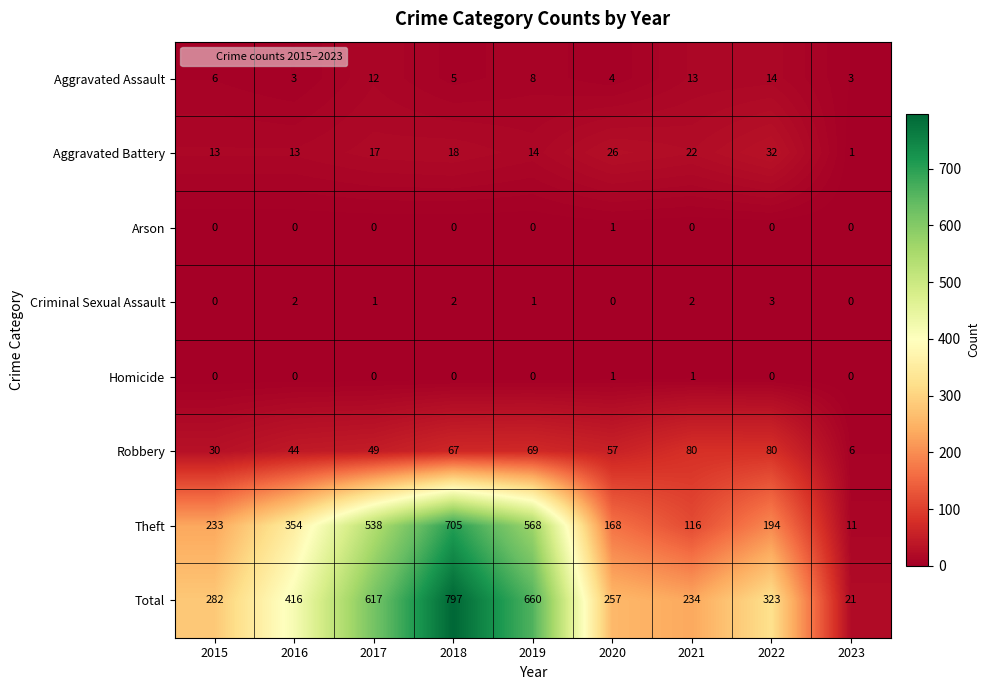

At which category does the chart reach its peak across all series?

2018